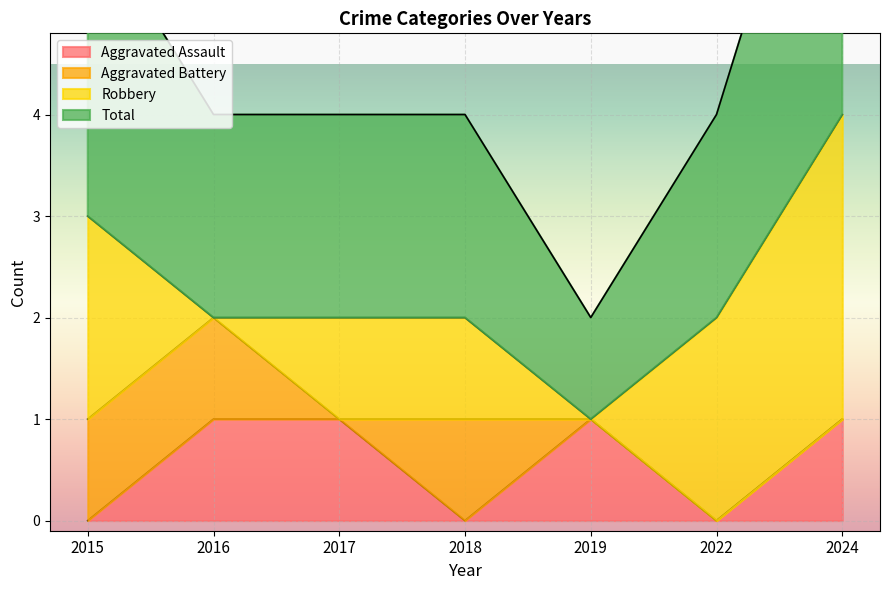

True or false: Total has more than 2 points higher than both neighbors.

False